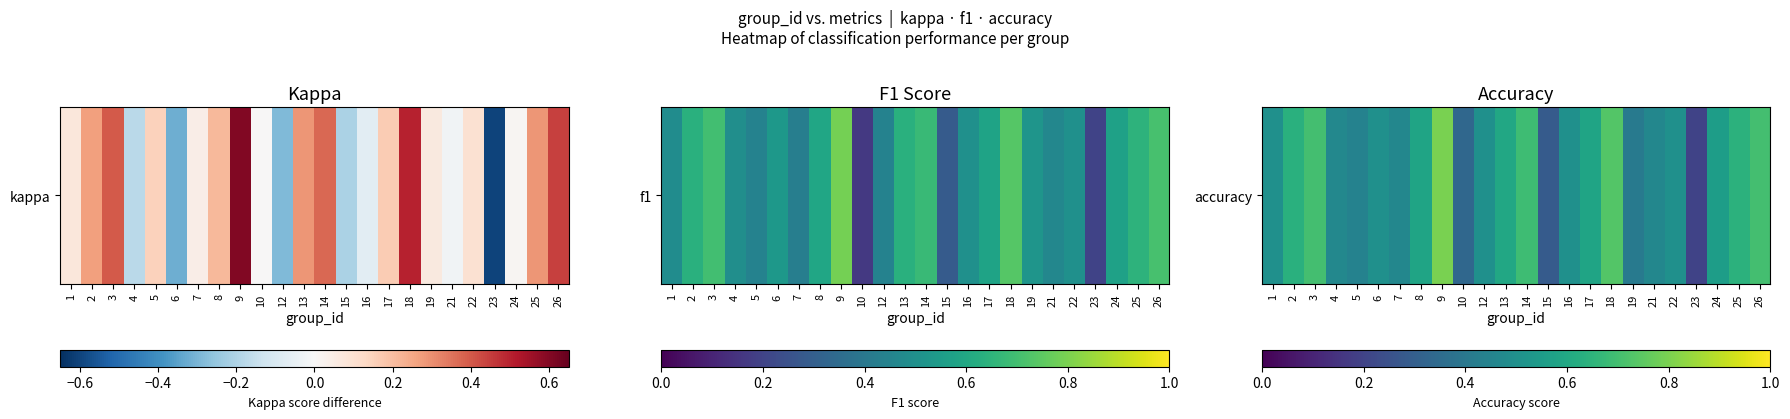

Reading right to left, list all the values displayed in this chart.

26=0.7	25=0.6	24=0.6	23=0.2	22=0.5	21=0.5	19=0.4	18=0.7	17=0.6	16=0.5	15=0.3	14=0.7	13=0.6	12=0.5	10=0.3	9=0.8	8=0.6	7=0.5	6=0.5	5=0.4	4=0.5	3=0.7	2=0.6	1=0.5